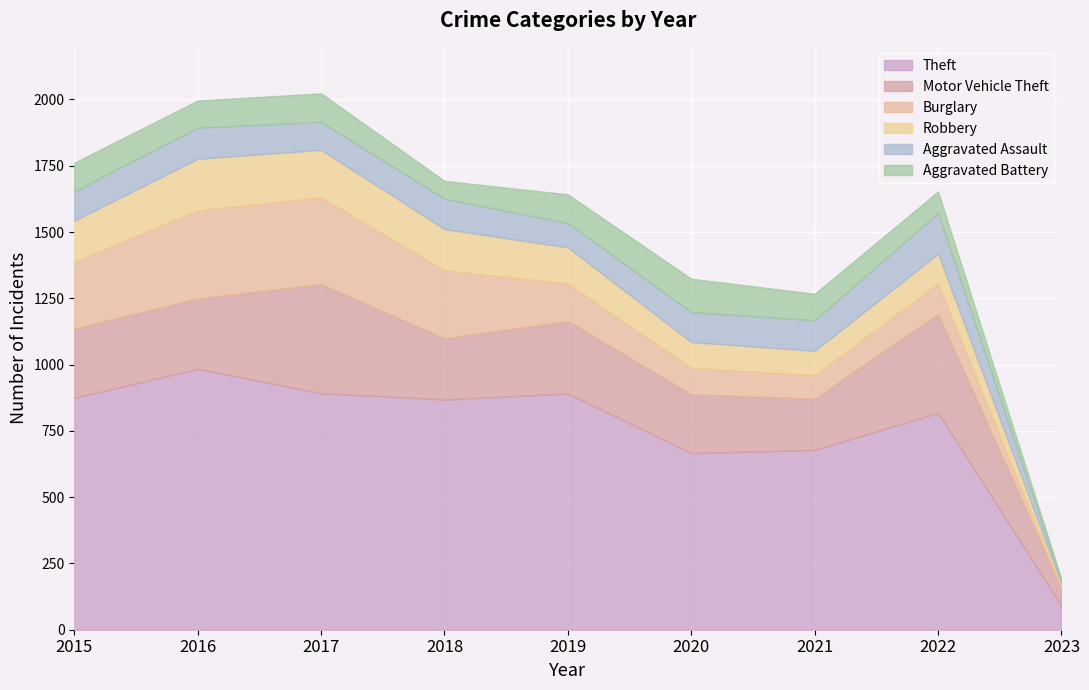

Which series has the widest spread of values?

Theft